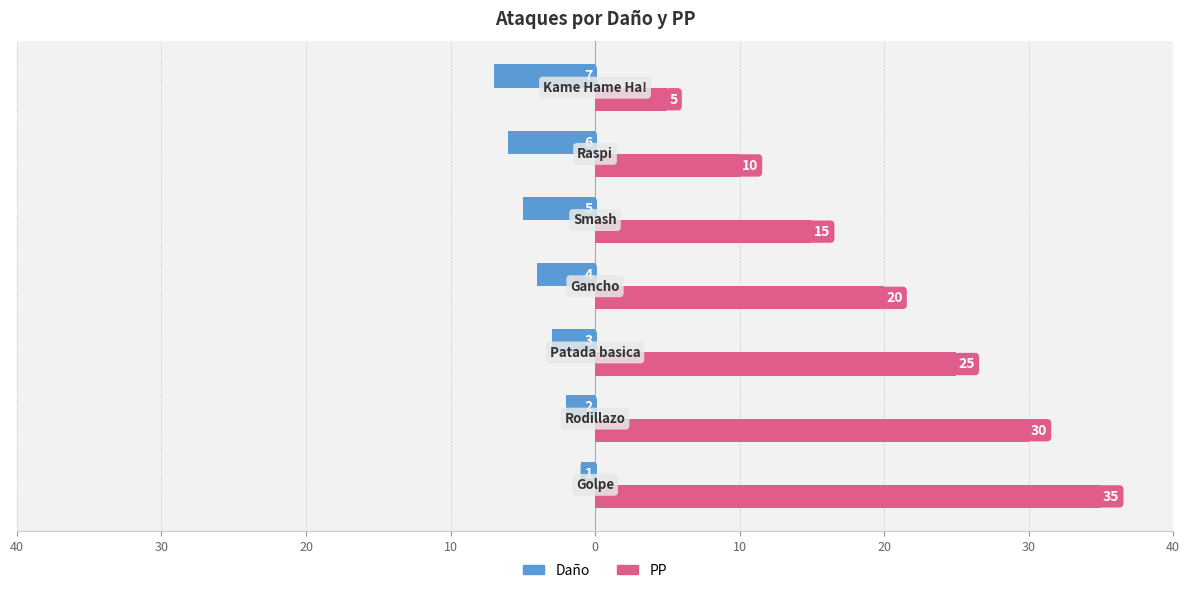

Reading left to right, what are all the values shown in this chart?

Daño: 40=-1	30=-2	20=-3	10=-4	0=-5	10=-6	20=-7
PP: 40=35	30=30	20=25	10=20	0=15	10=10	20=5